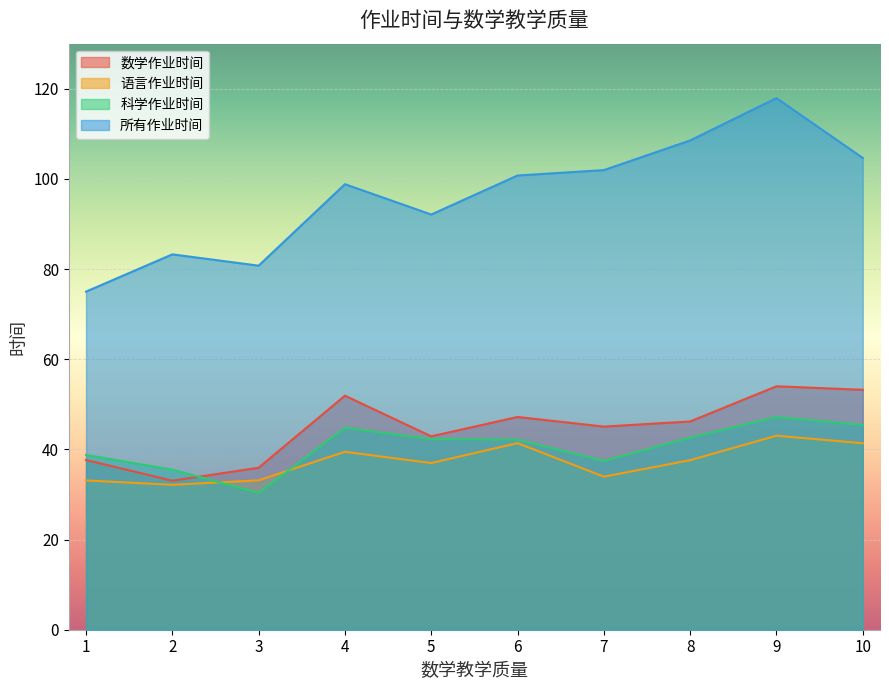

Is the value of 数学作业时间 at 5 greater than the value of 语言作业时间 at 4?

Yes